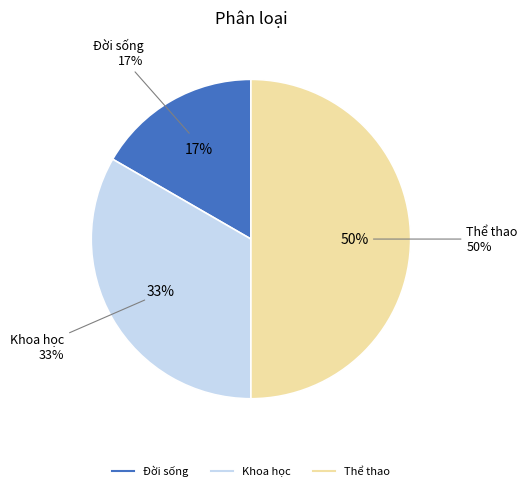

Does Thể thao represent more than half of the total?

No